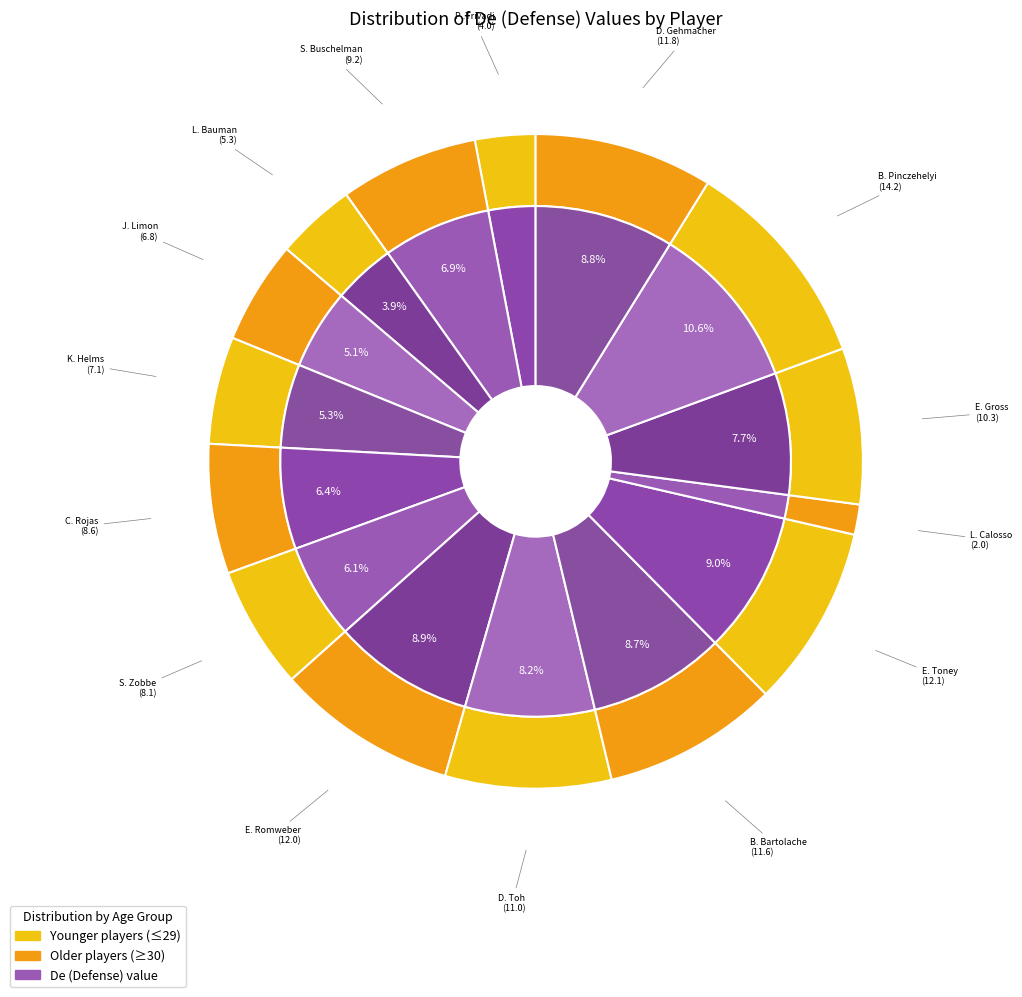

Rank the categories by value from highest to lowest.

B. Pinczehelyi, E. Toney, E. Romweber, D. Gehmacher, B. Bartolache, D. Toh, E. Gross, S. Buschelman, C. Rojas, S. Zobbe, K. Helms, J. Limon, L. Bauman, P .Trivadi, L. Calosso